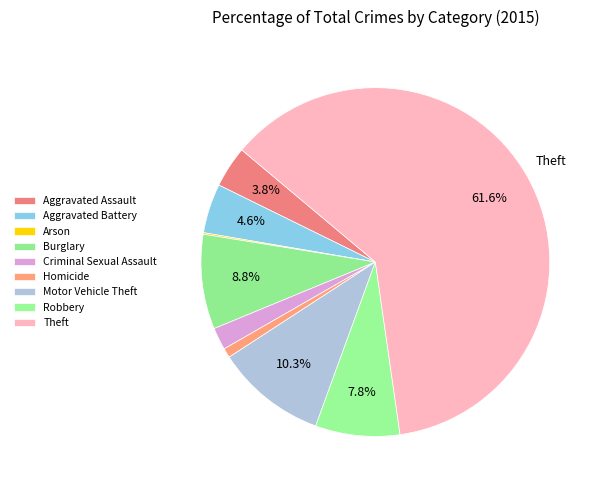

Which slice is the largest?

Theft